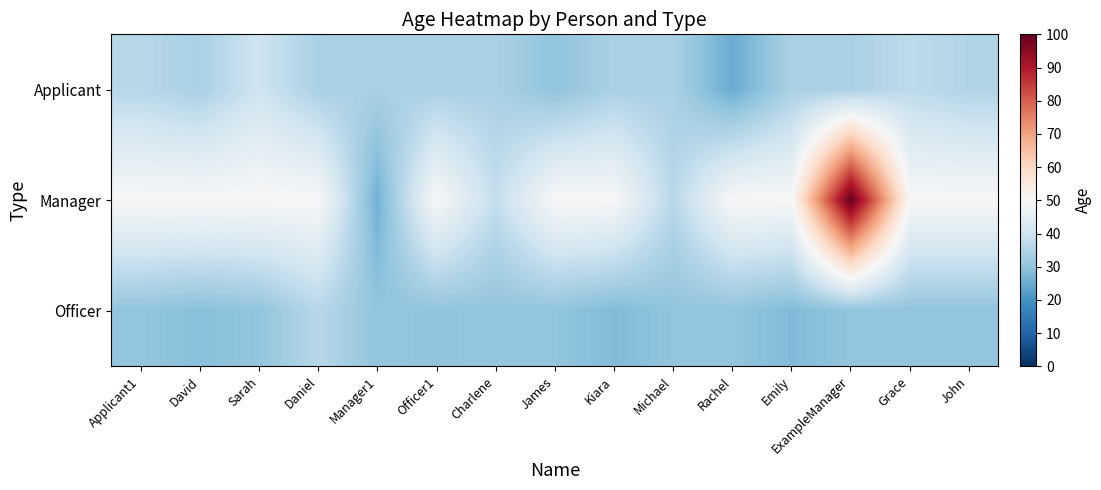

Reading left to right, list all the values displayed in this chart.

Applicant: Applicant1=36.0	David=33.8	Sarah=40.0	Daniel=33.8	Manager1=33.8	Officer1=33.8	Charlene=33.8	James=30.0	Kiara=33.8	Michael=33.8	Rachel=25.0	Emily=33.8	ExampleManager=33.8	Grace=37.0	John=35.0
Manager: Applicant1=50.0	David=50.0	Sarah=50.0	Daniel=50.0	Manager1=26.0	Officer1=50.0	Charlene=38.0	James=50.0	Kiara=50.0	Michael=36.0	Rachel=50.0	Emily=50.0	ExampleManager=100.0	Grace=50.0	John=50.0
Officer: Applicant1=30.2	David=29.0	Sarah=30.2	Daniel=36.0	Manager1=30.2	Officer1=30.0	Charlene=30.2	James=30.2	Kiara=28.0	Michael=30.2	Rachel=30.2	Emily=28.0	ExampleManager=30.2	Grace=30.2	John=30.2